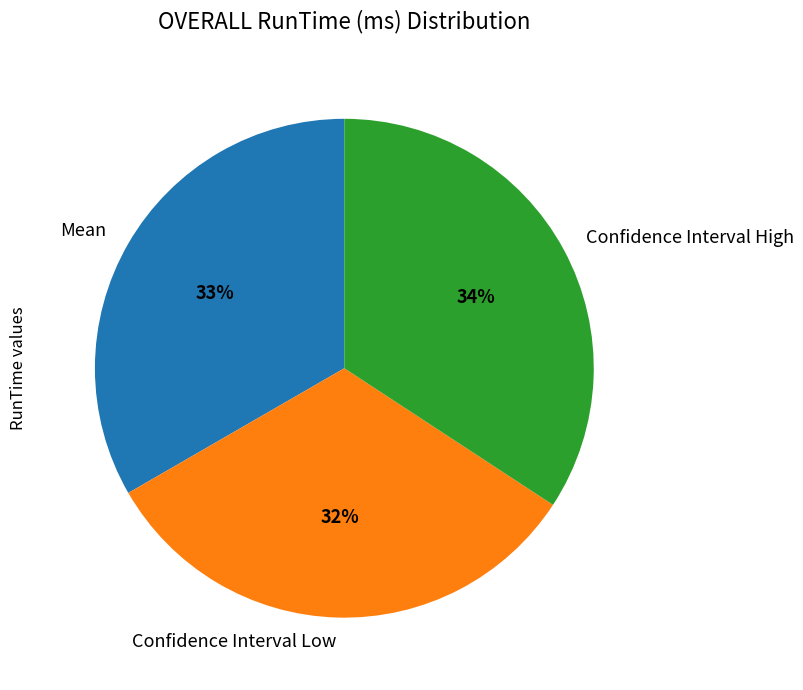

Does any single category account for the majority?

No